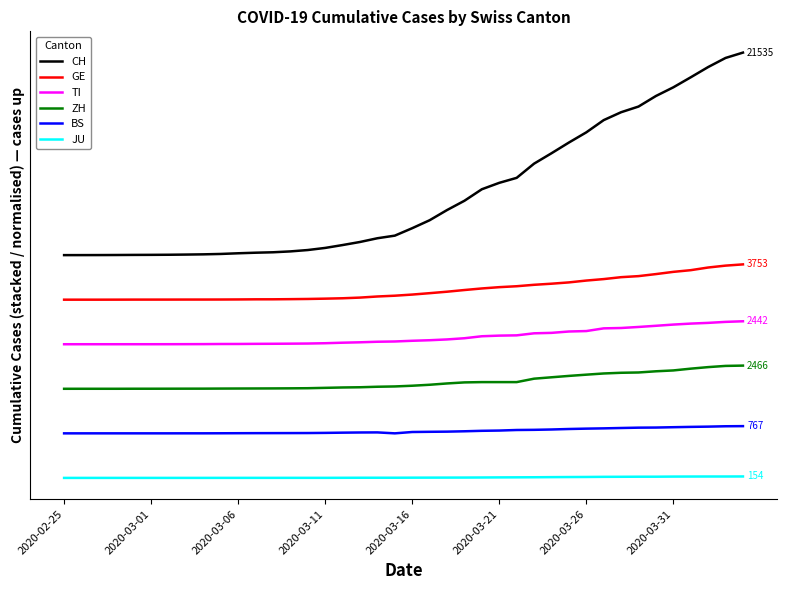

True or false: TI and ZH cross at least once.

False